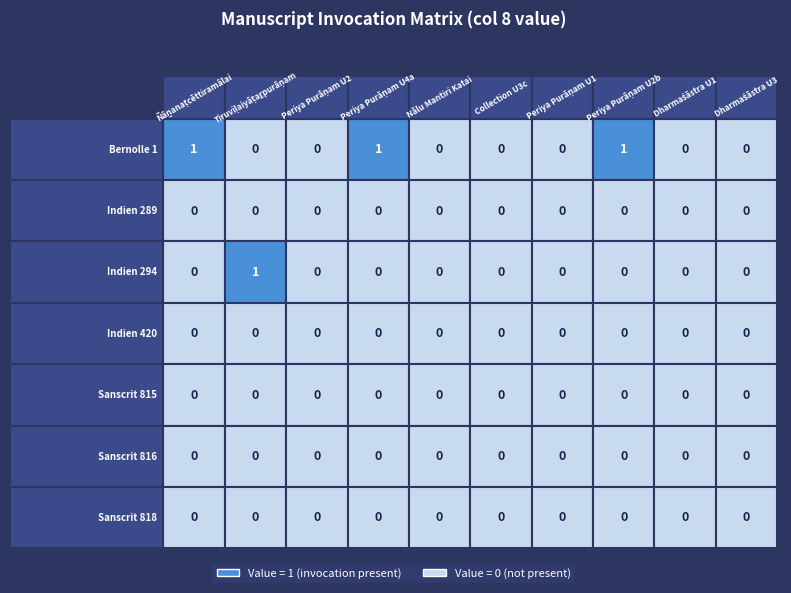

Rank the categories by Indien 294 value from lowest to highest.

Ñāṉanaṭcēttiramālai, Periya Purāṇam U2, Periya Purāṇam U4a, Nālu Mantiri Katai, Collection U3c, Periya Purāṇam U1, Periya Purāṇam U2b, Dharmaśāstra U1, Dharmaśāstra U3, Tiruviḷaiyāṭaṟpurāṇam